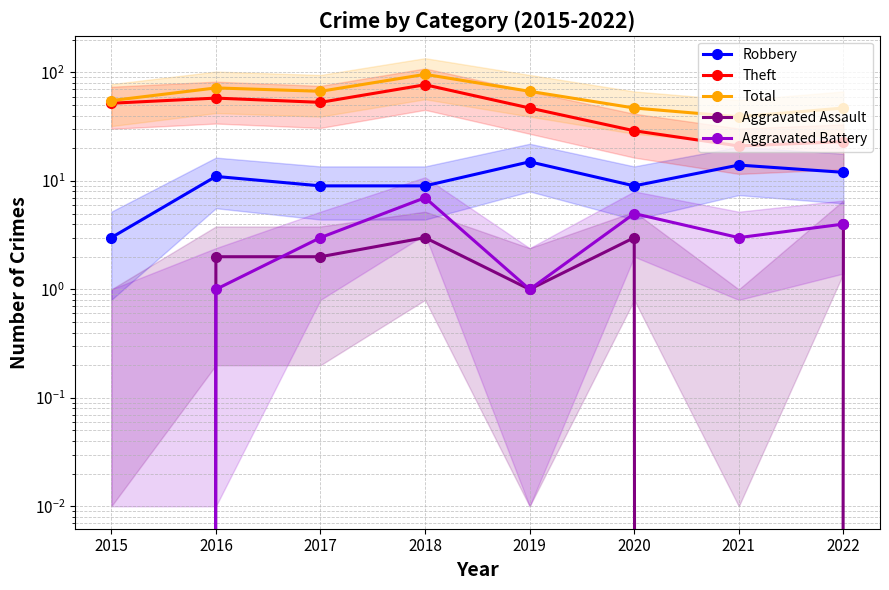

List the labels in order of Total value, largest first.

2018, 2016, 2017, 2019, 2015, 2020, 2022, 2021